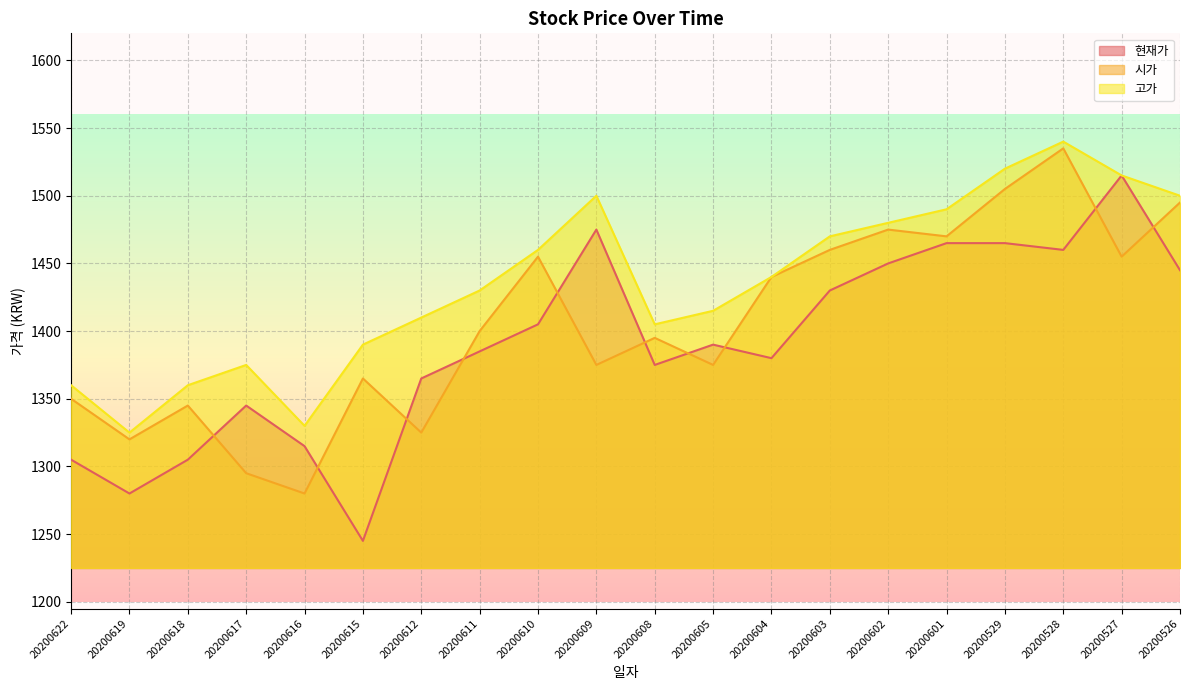

Does the chart display data point markers on the line(s)?

No